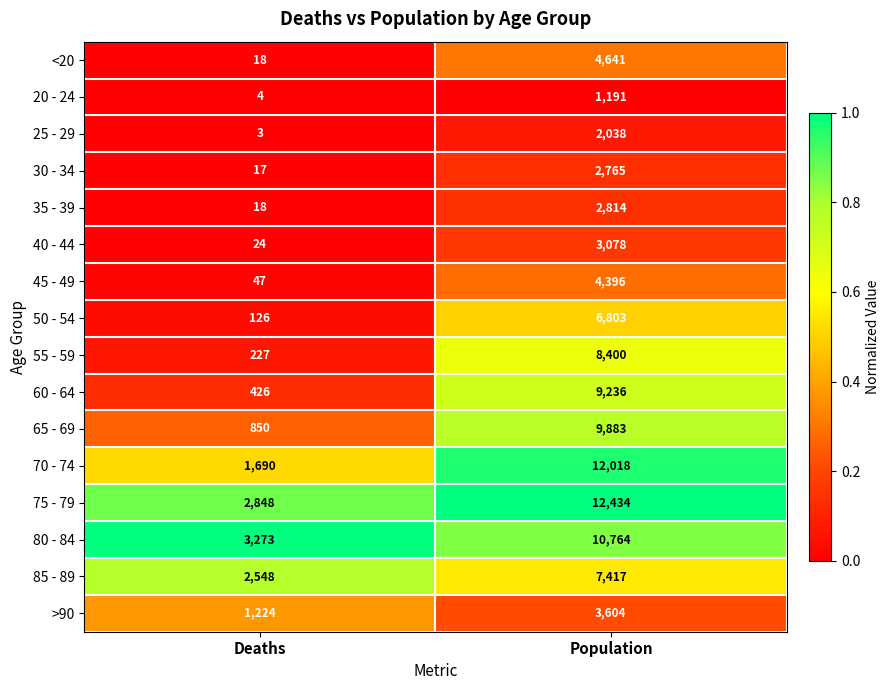

What is the difference between the maximum and minimum values in the 85 - 89 series?

4869